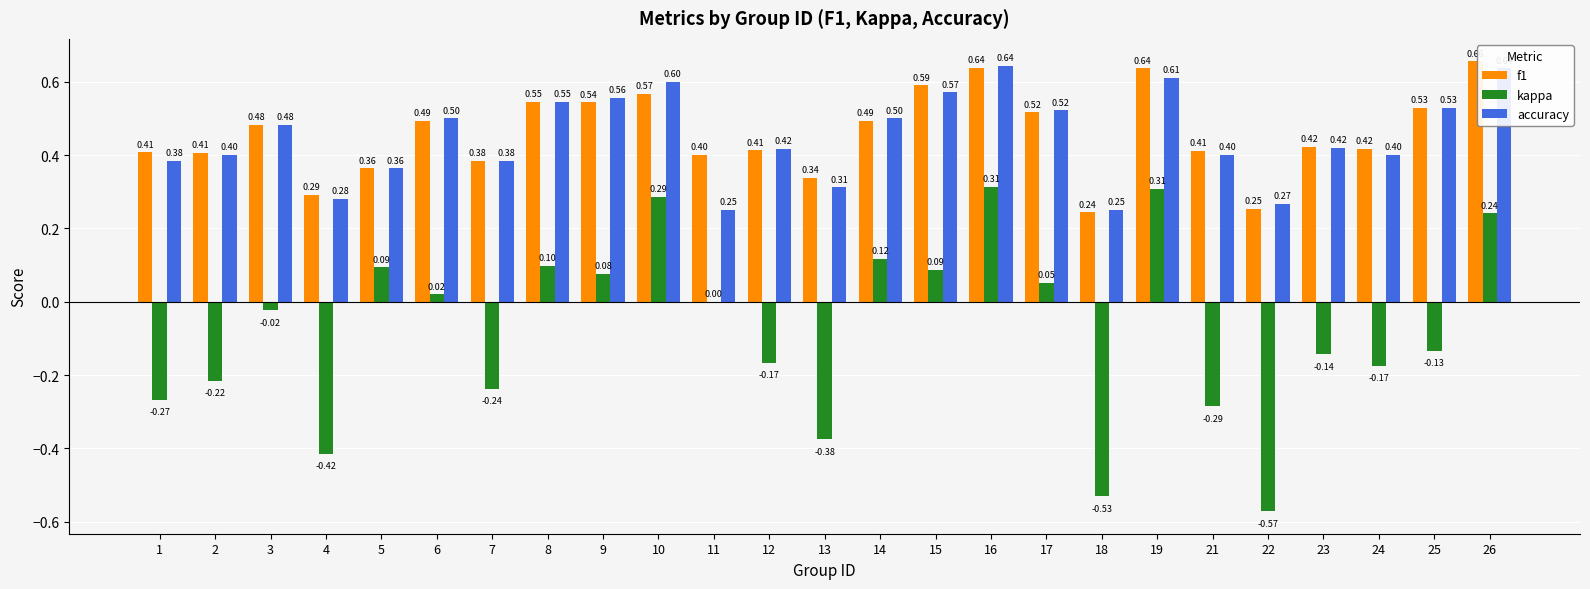

Which label corresponds to the largest value in the chart?

26